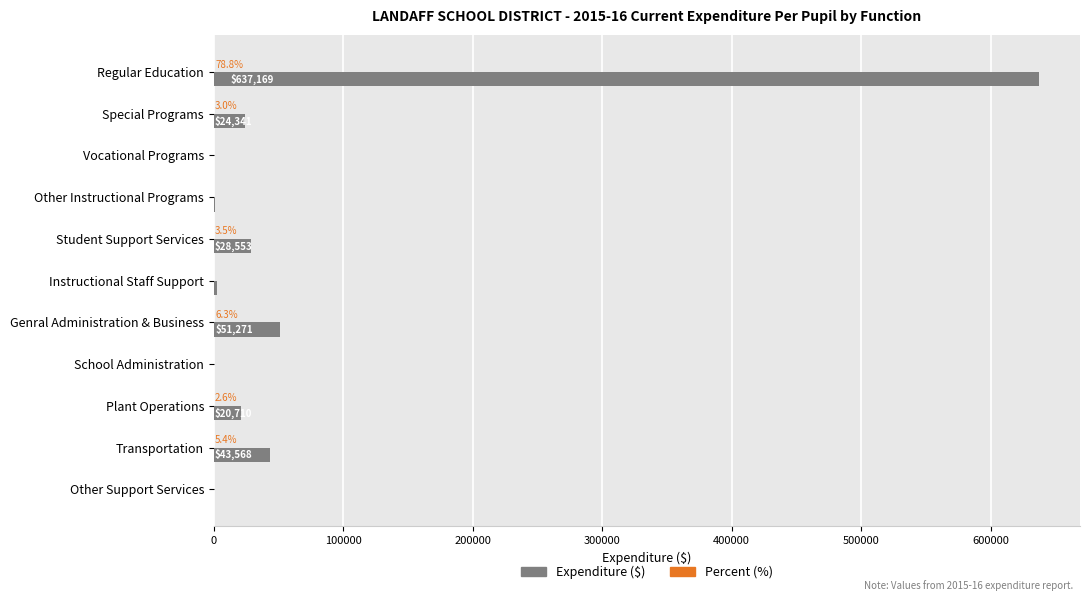

Which series has the largest total across all categories?

Expenditure ($)